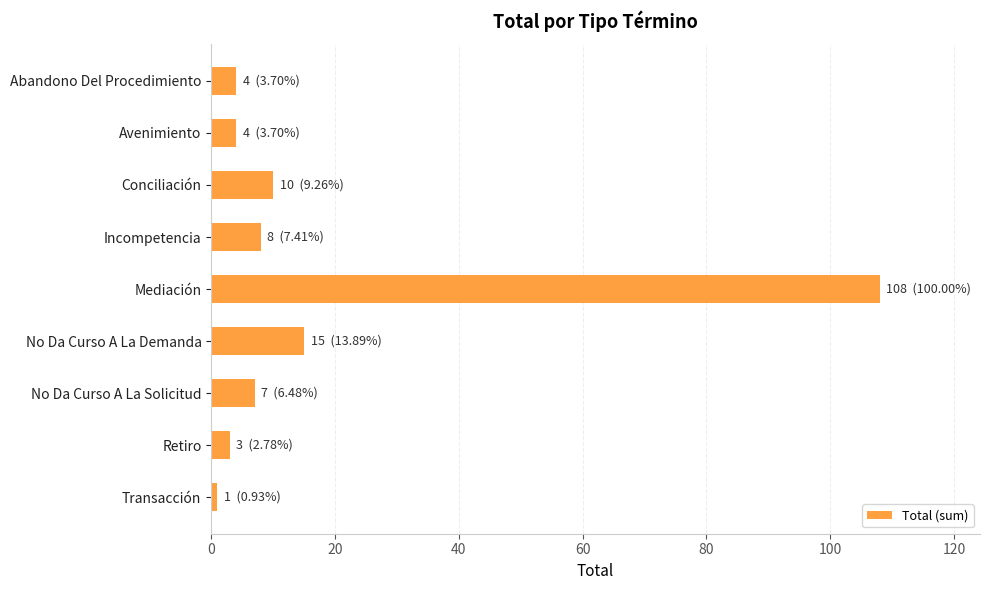

What is the difference between the maximum and minimum values?

107